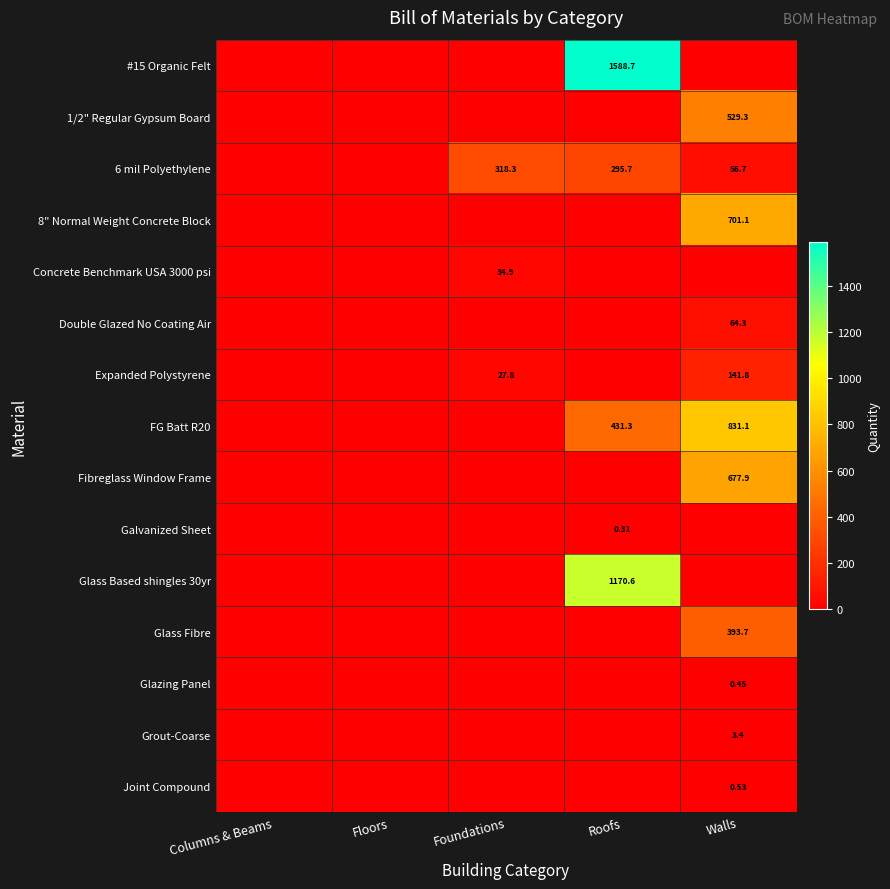

What is the average value of the 6 mil Polyethylene series?

134.1